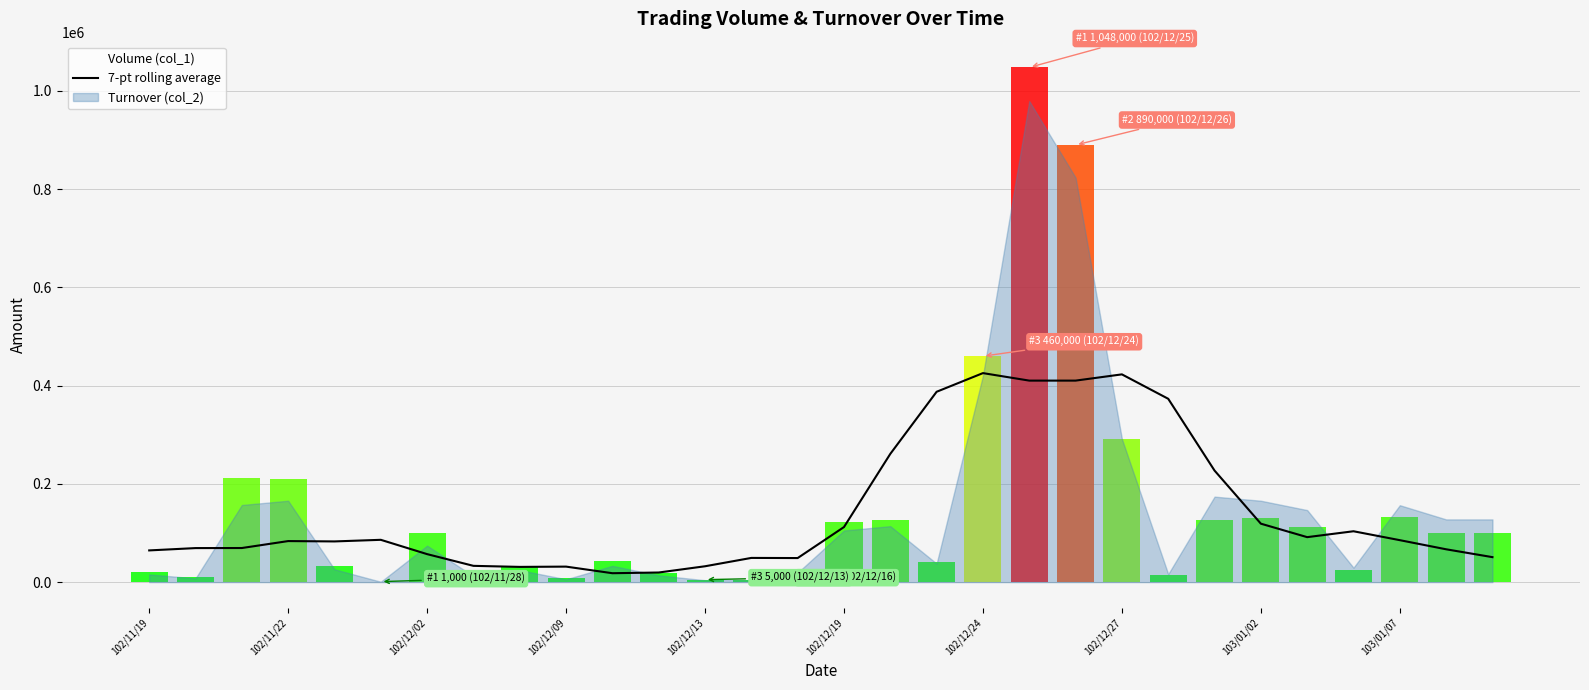

Which has a higher value, 29 or 102/12/13?

102/12/13